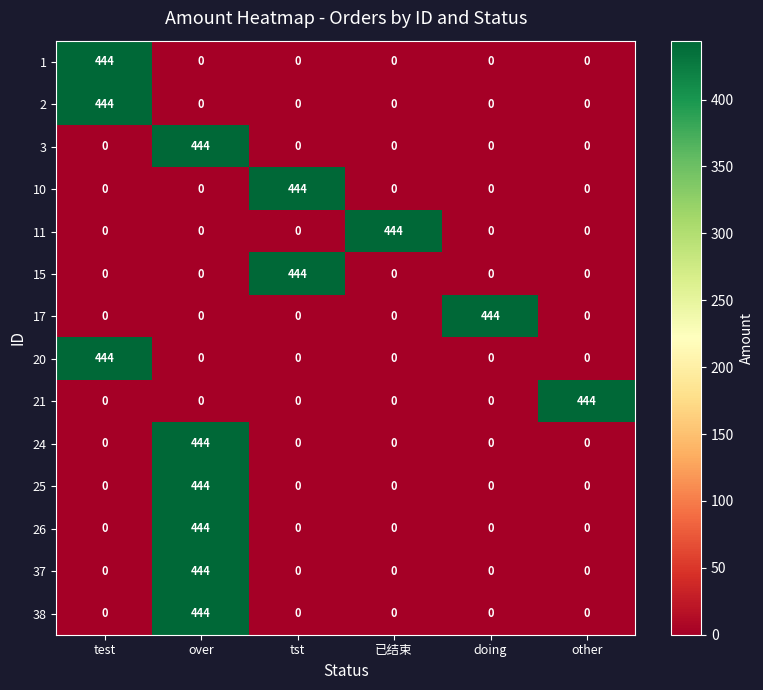

What is the sum of all 2 values?

444